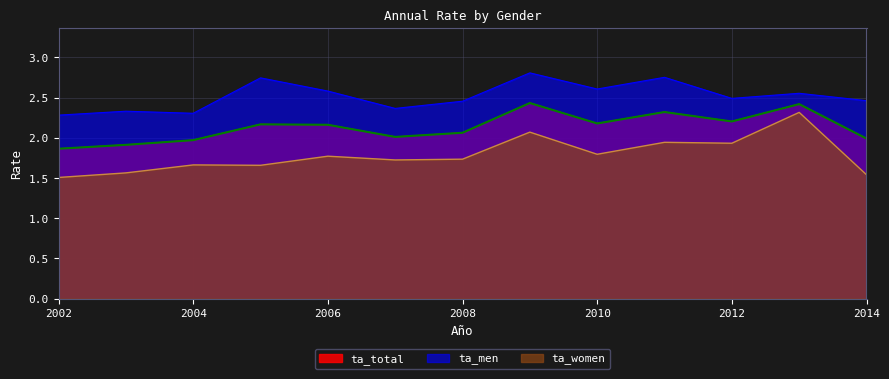

What is the spread (max minus min) of values at 2013?

0.2